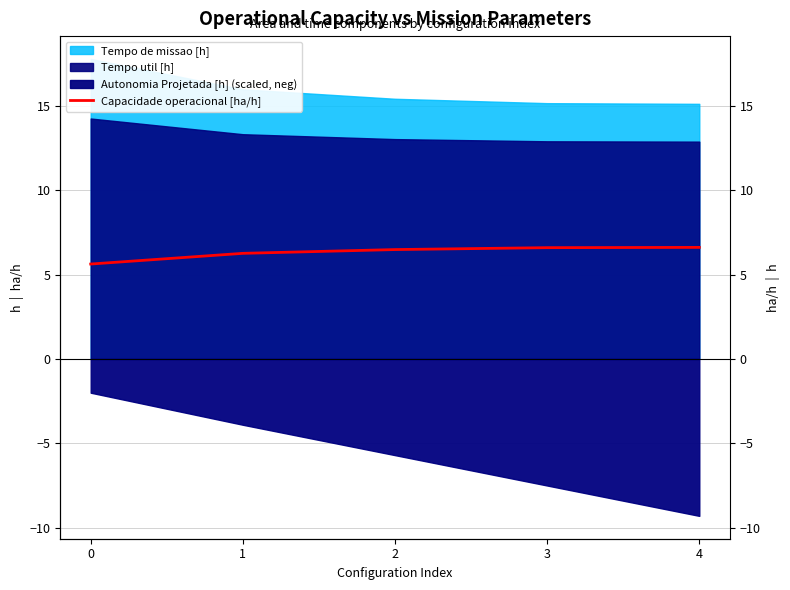

What is the average value?

6.3